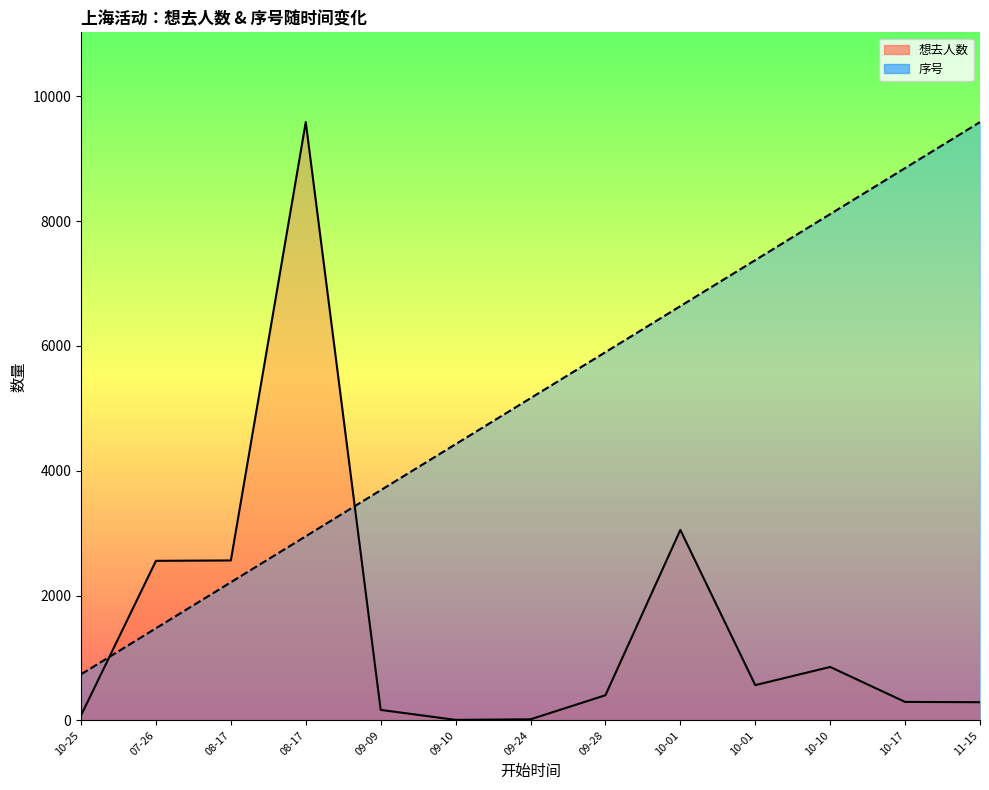

What is the average value of the 序号_line series?

5162.2